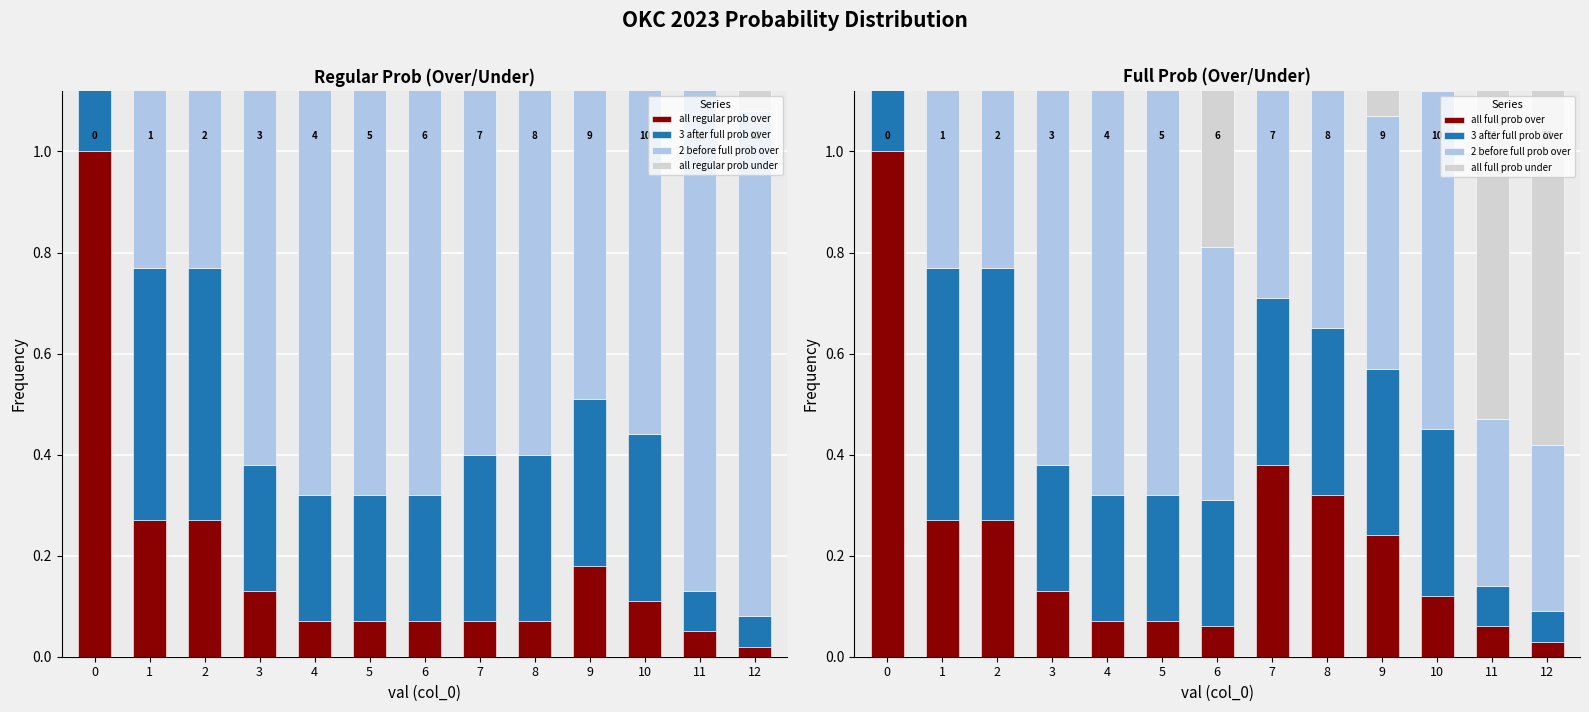

At which label is 3 after full prob over closest to 0?

12